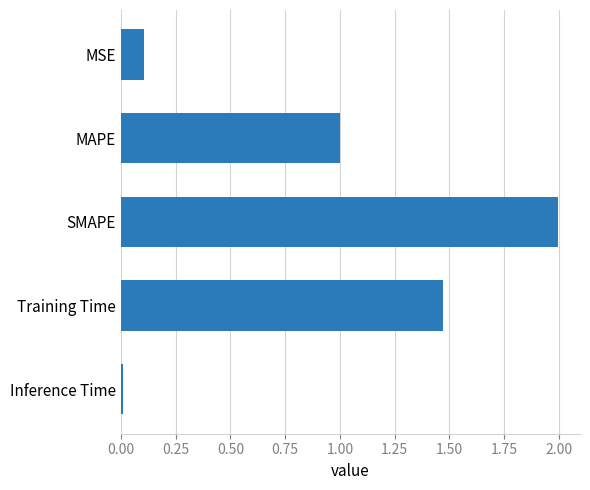

The chart shows a value of 1.0 at MAPE. True or false?

True